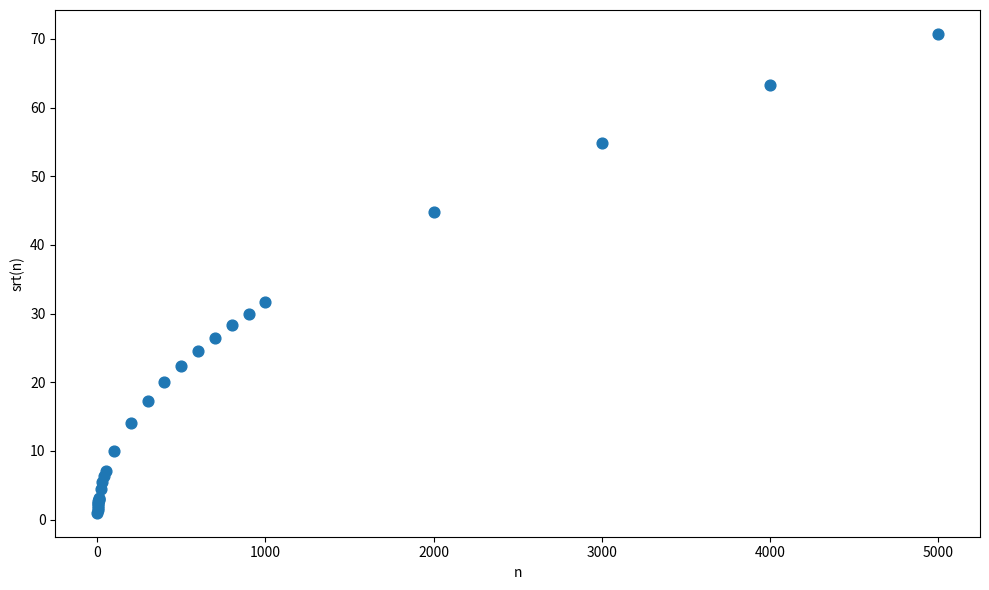

What Y value in the scatter plot is closest to 35?

31.6